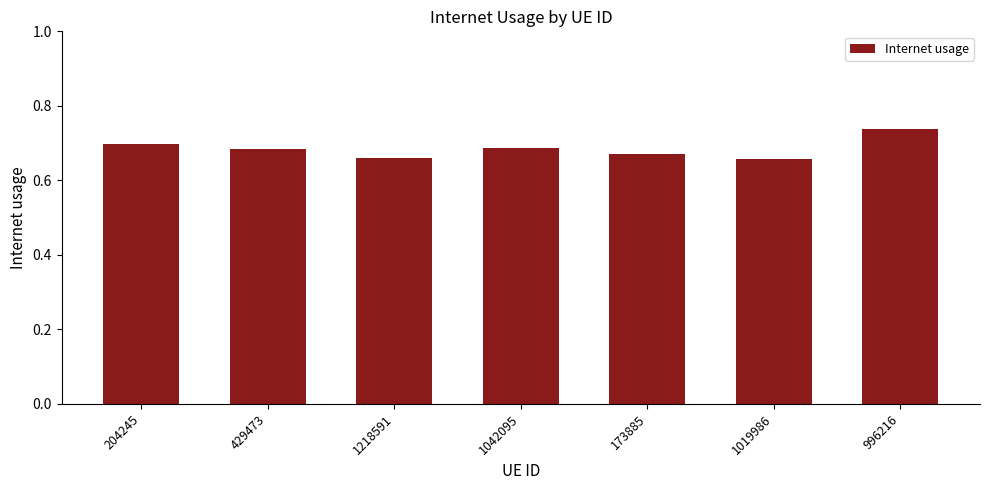

What is the difference between the maximum and minimum values?

0.1